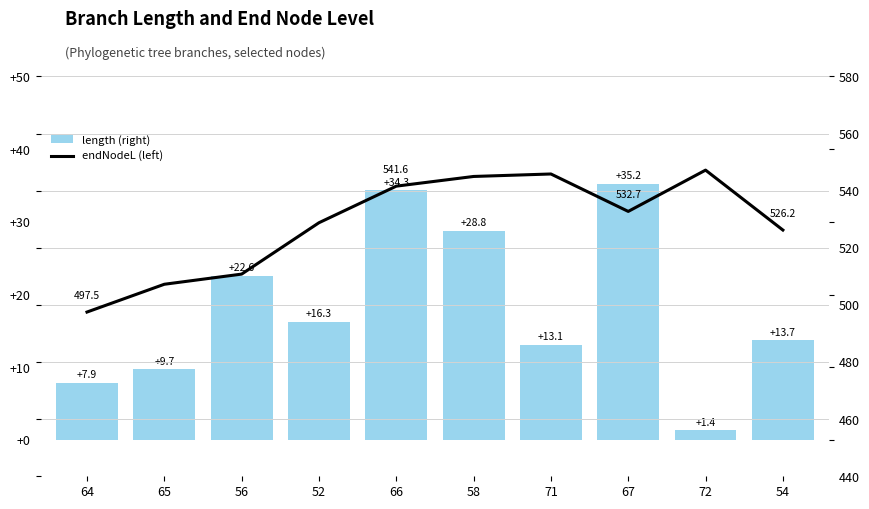

Does the chart contain stacked bars?

No